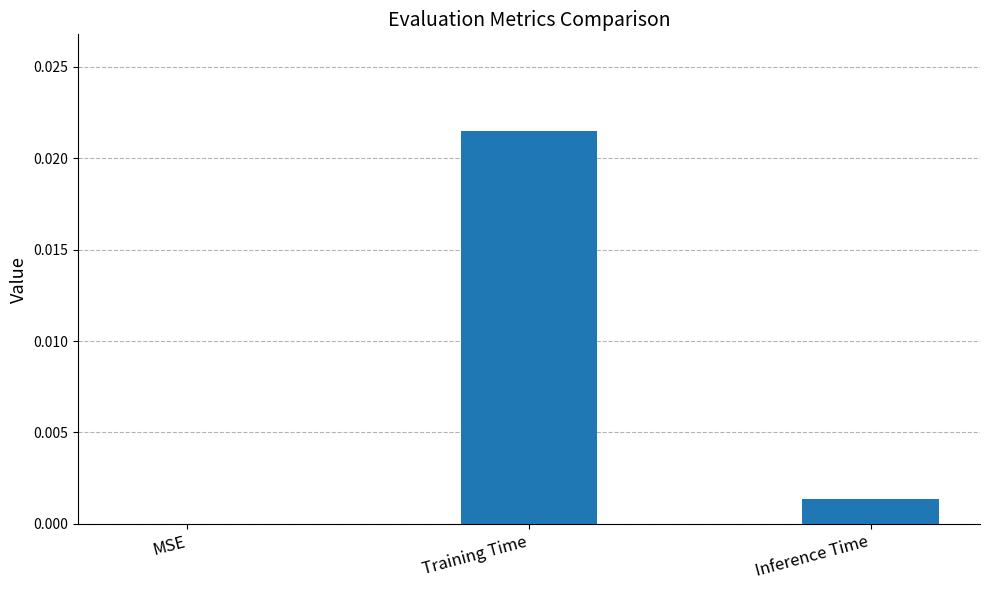

The value at MSE is 0.0. True or false?

True